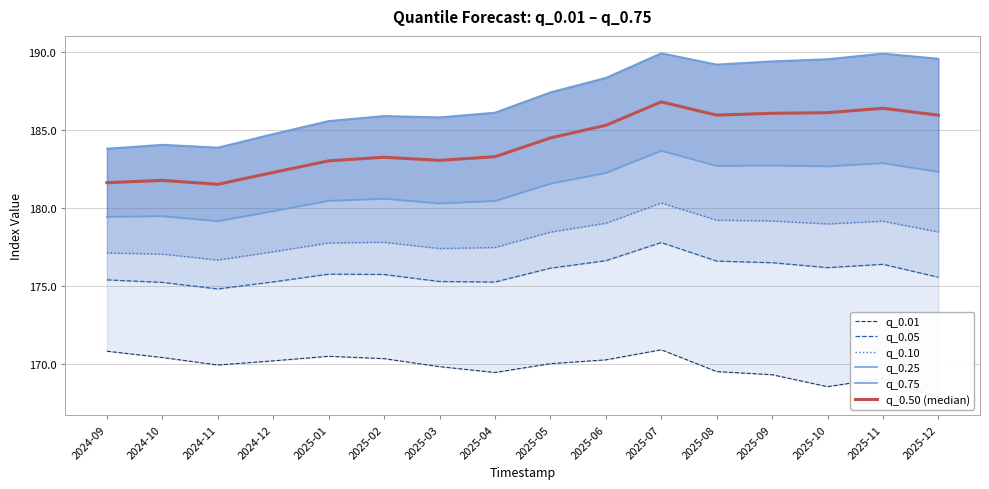

List the series in order of their peak value, highest first.

q_0.75, q_0.50 (median), q_0.25, q_0.10, q_0.05, q_0.01